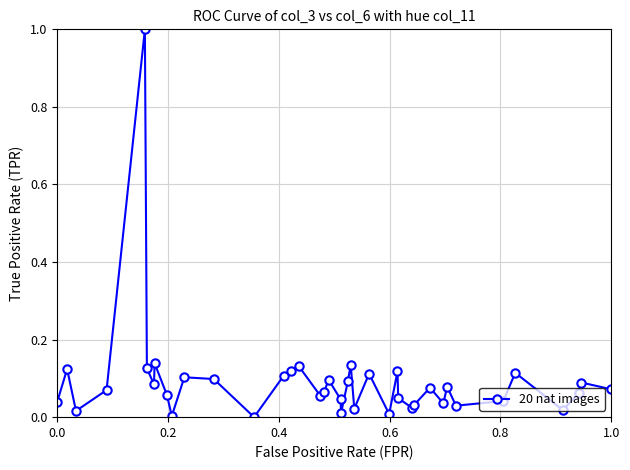

What is the greatest value displayed?

1.0